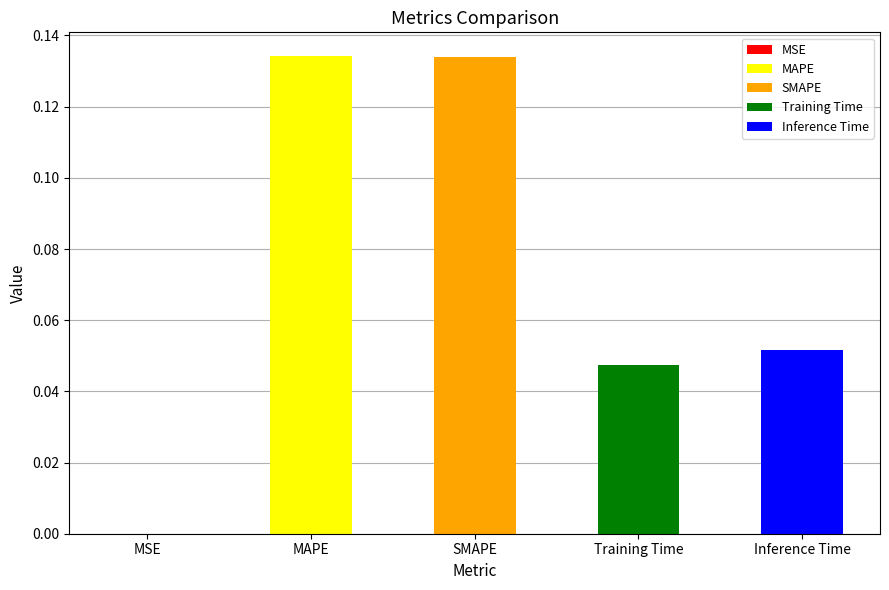

True or false: the data shows 0.2 at MAPE.

False